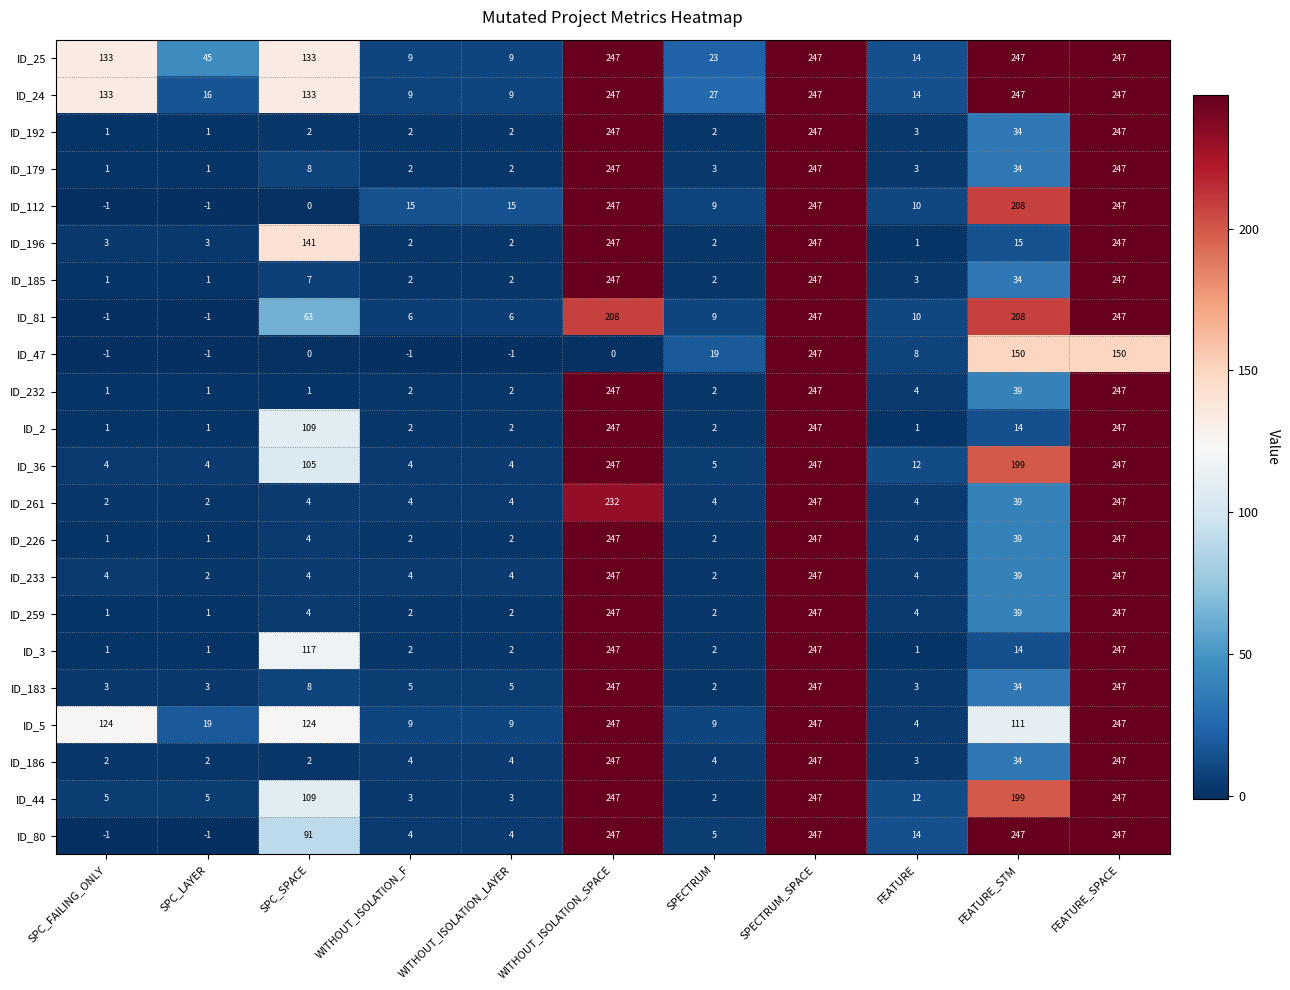

How many data points does each series have?

11